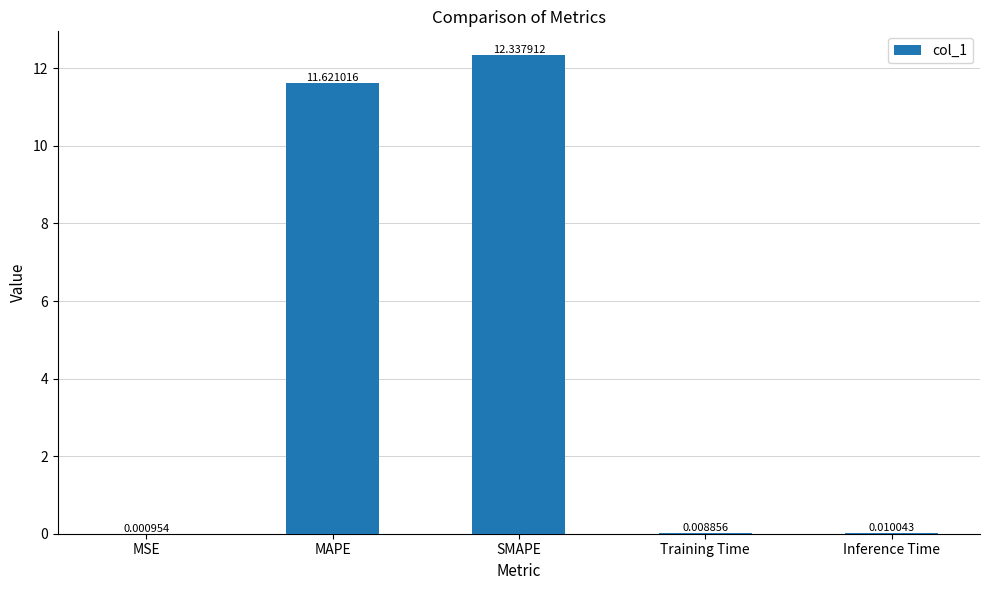

What is the sum of all values?

24.0